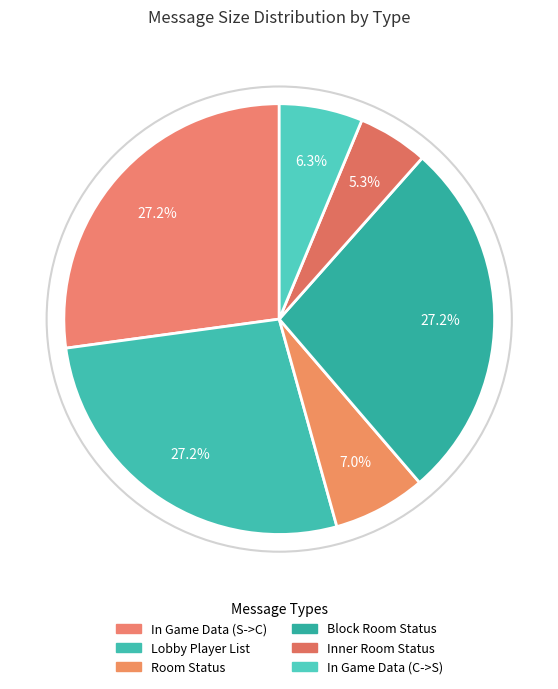

What portion of the pie excludes Inner Room Status?

94.7%